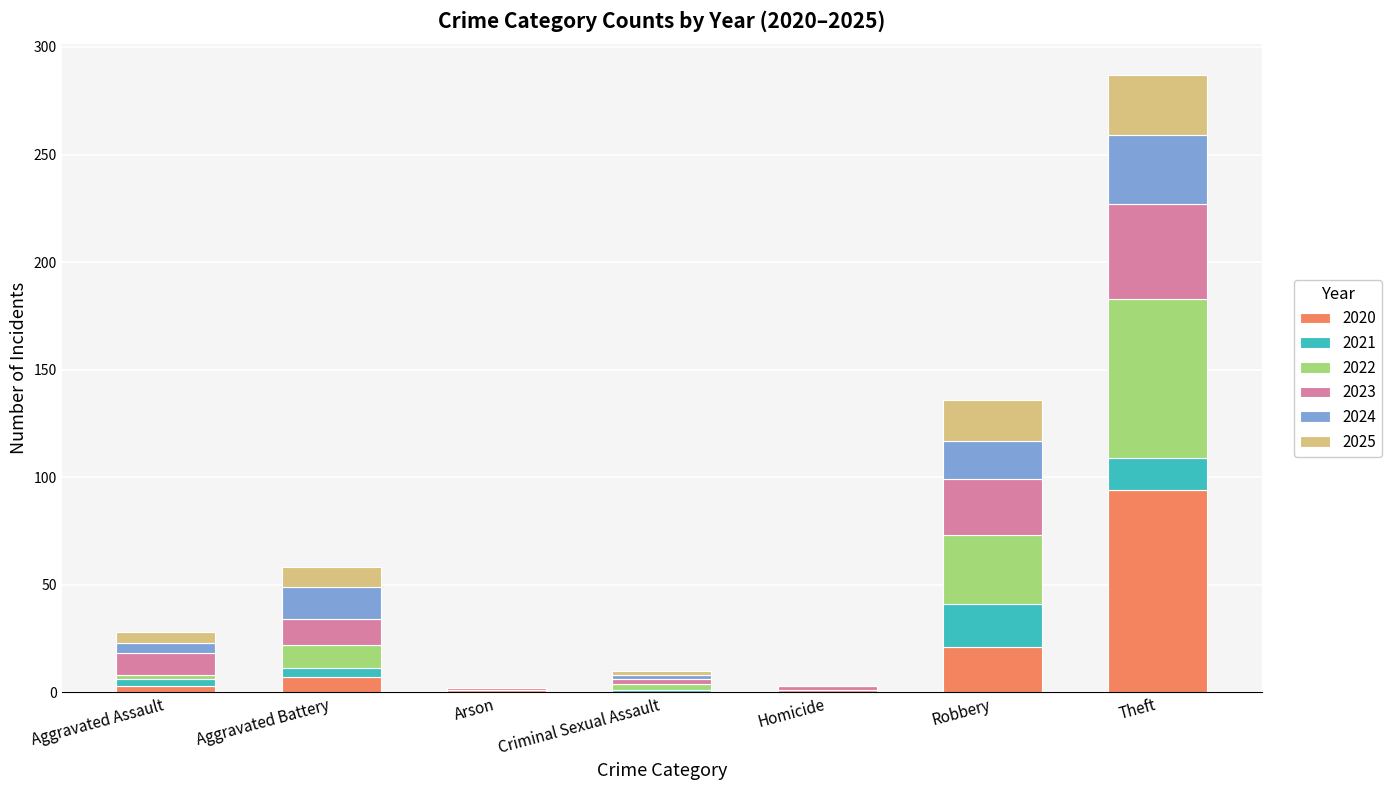

At which category is the sum across all series the highest?

Theft